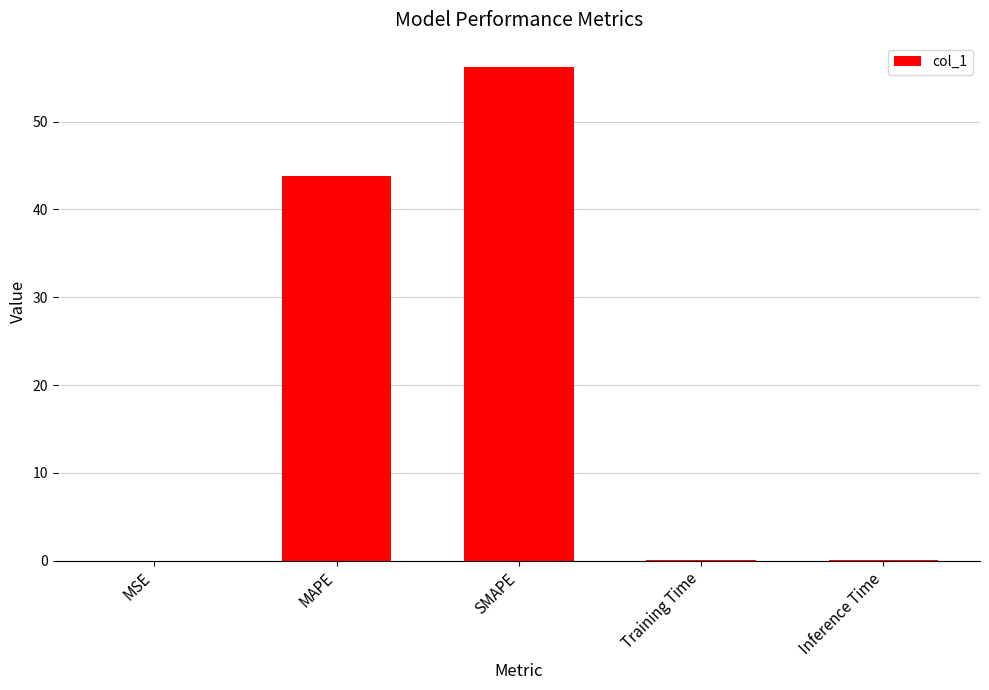

At which category does the chart reach its peak across all series?

SMAPE